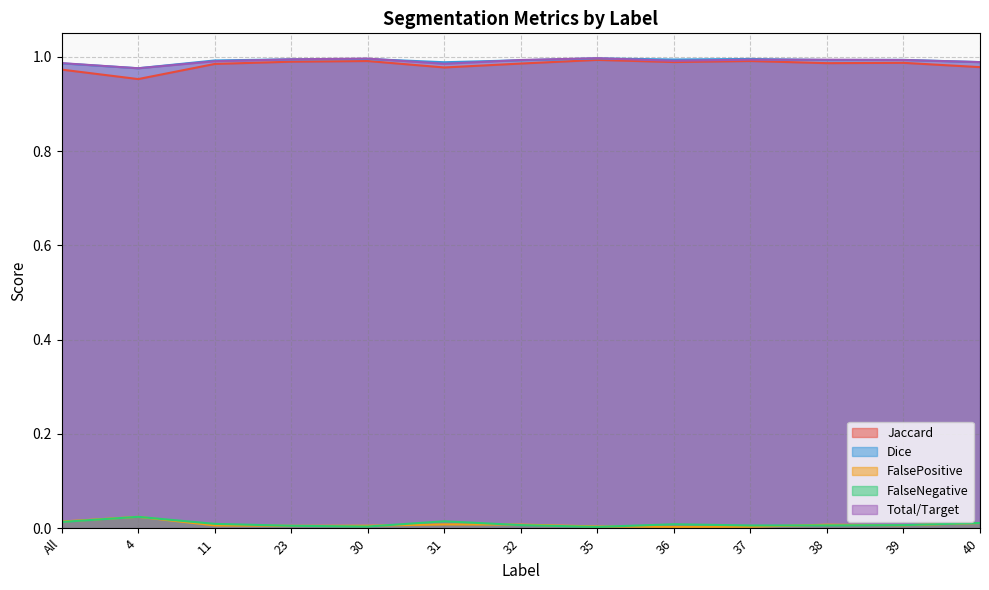

True or false: FalseNegative and Jaccard intersect in this chart.

False